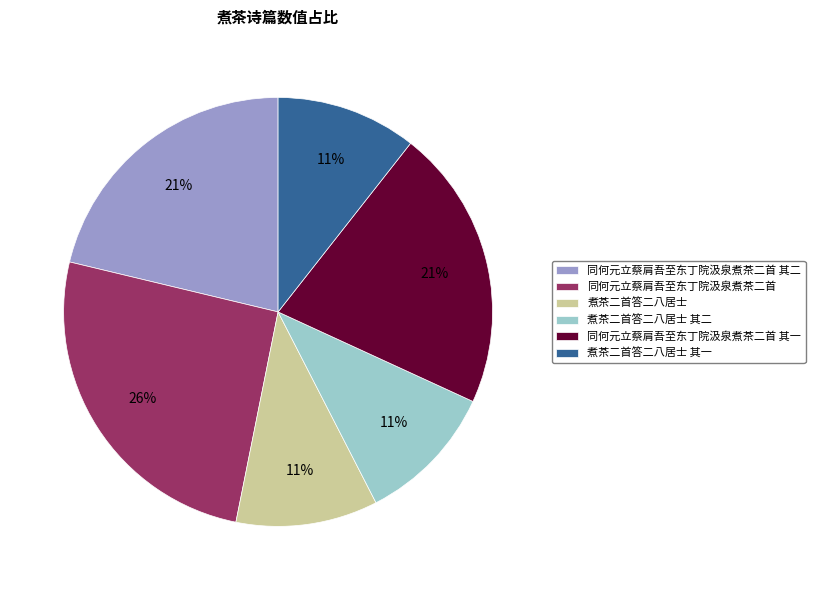

How many segments does this pie chart have?

6